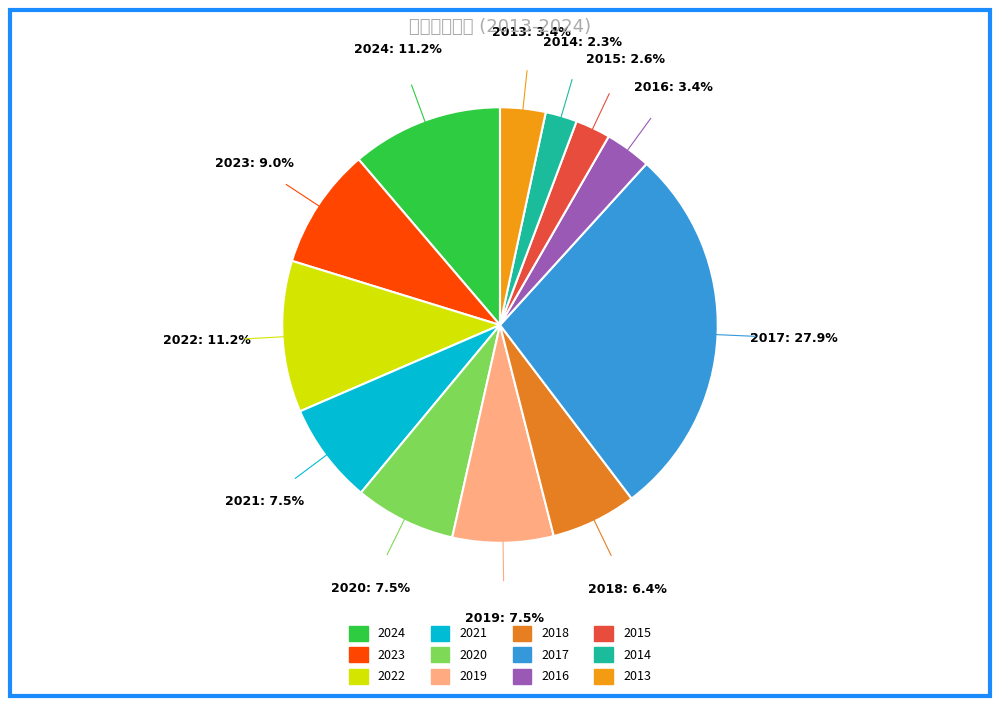

What percentage is NOT represented by 2016?

96.6%